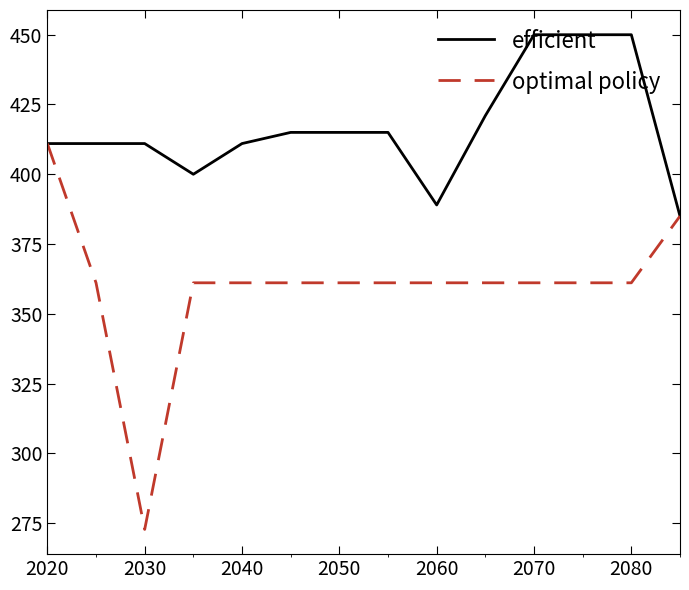

What is the difference between the maximum and second lowest values in the efficient series?

61.0